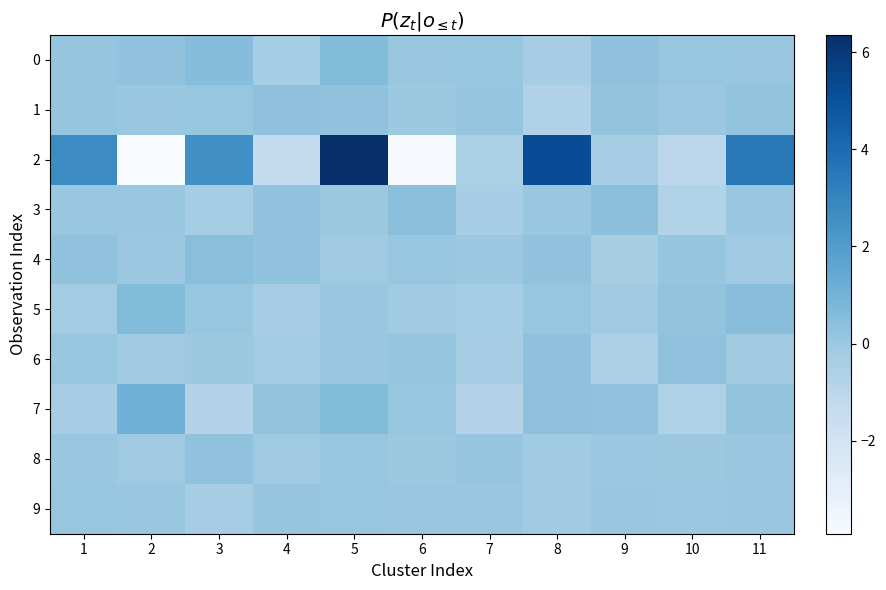

What is the difference between the maximum and minimum values in the 1 series?

1.0